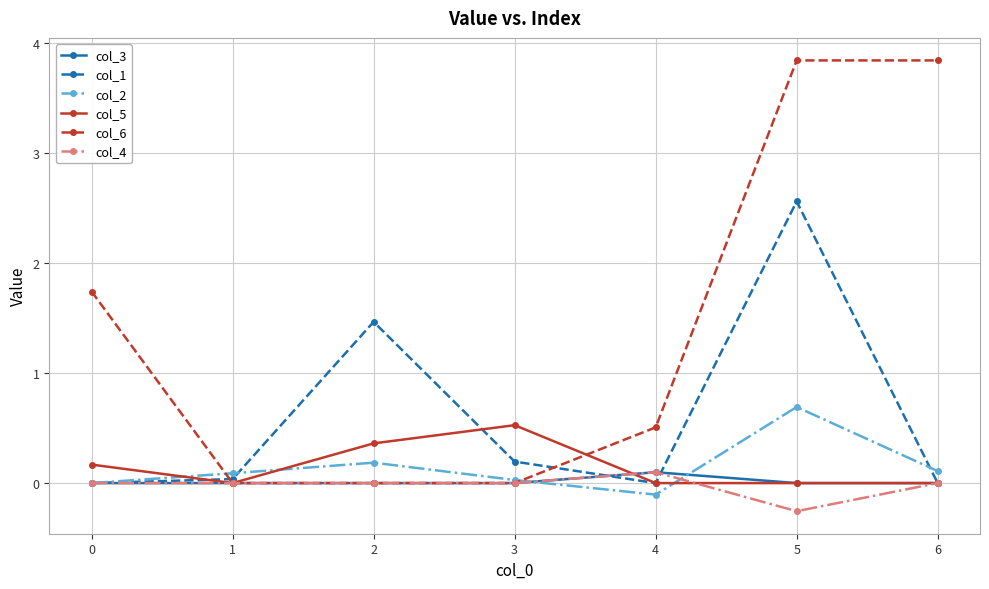

At which category is the sum across all series the highest?

5